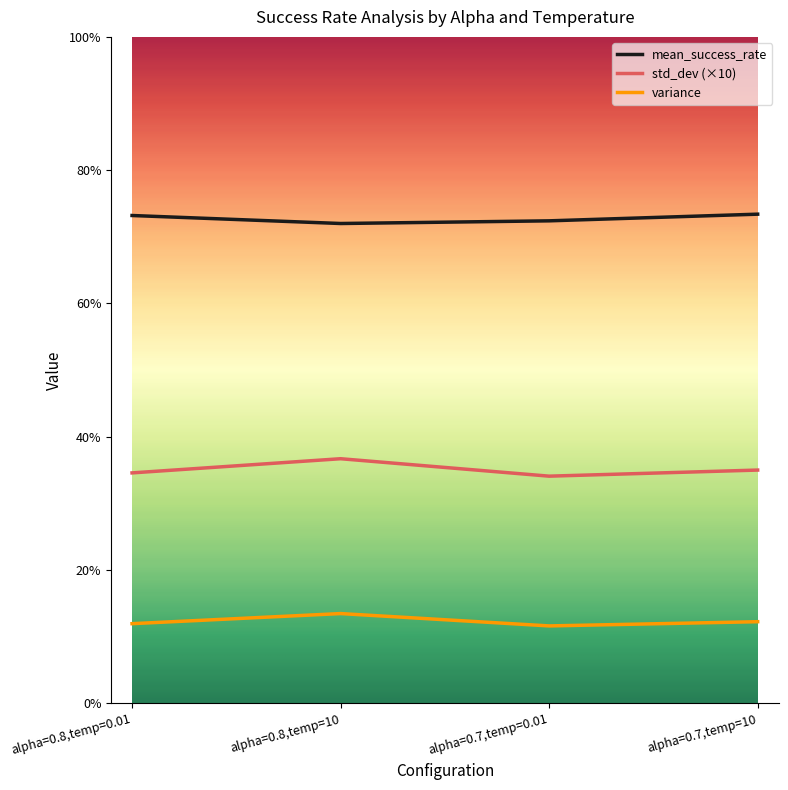

How many lines are shown in the chart?

3